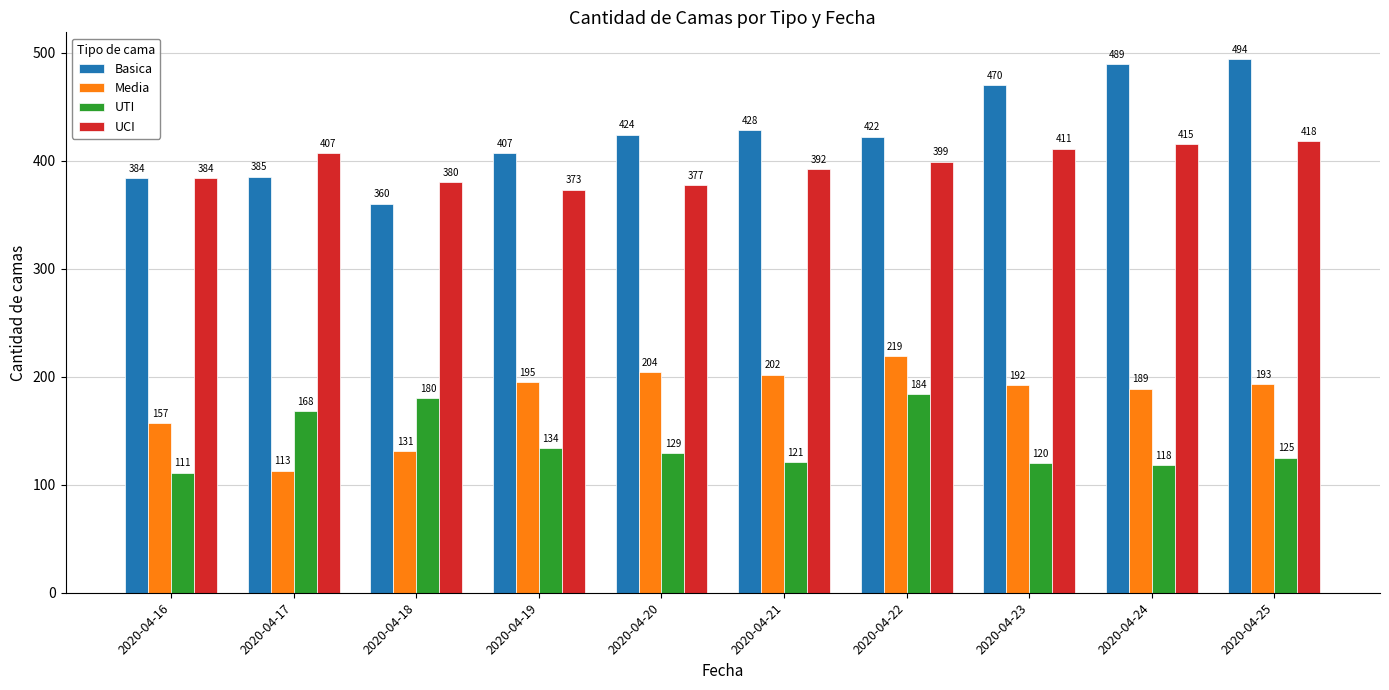

How many data points does each series have?

10